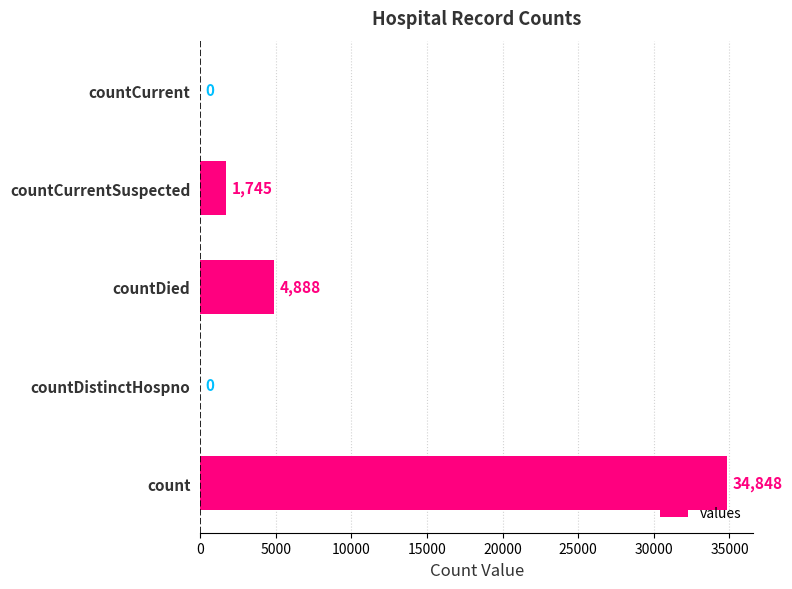

What is the maximum value shown in the chart?

34848